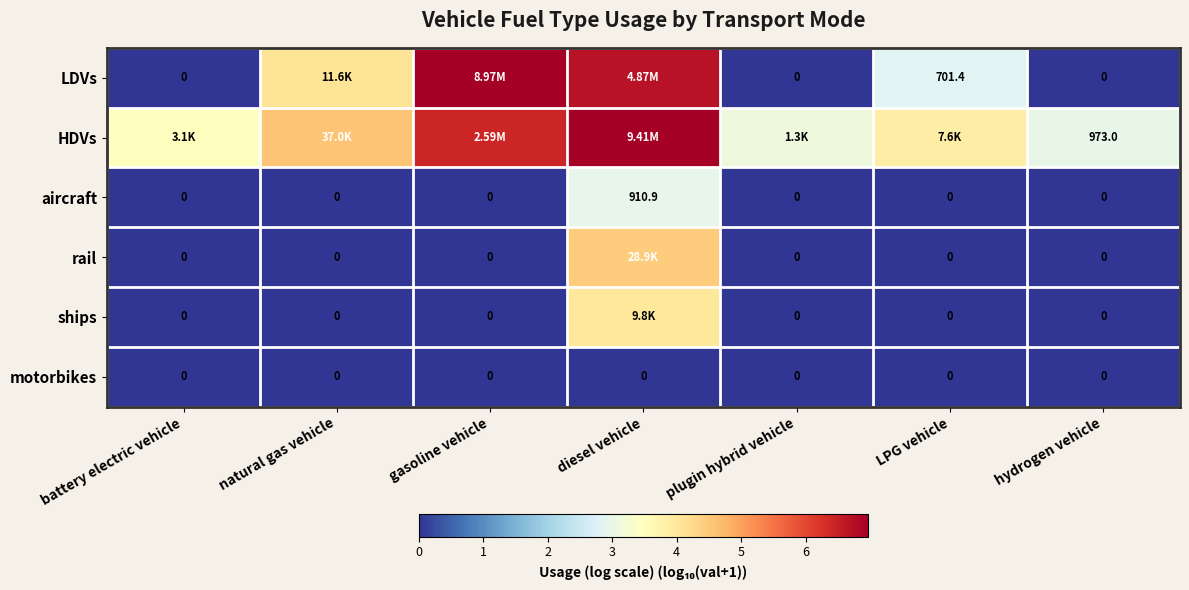

How many values in the LDVs series are below 2?

3